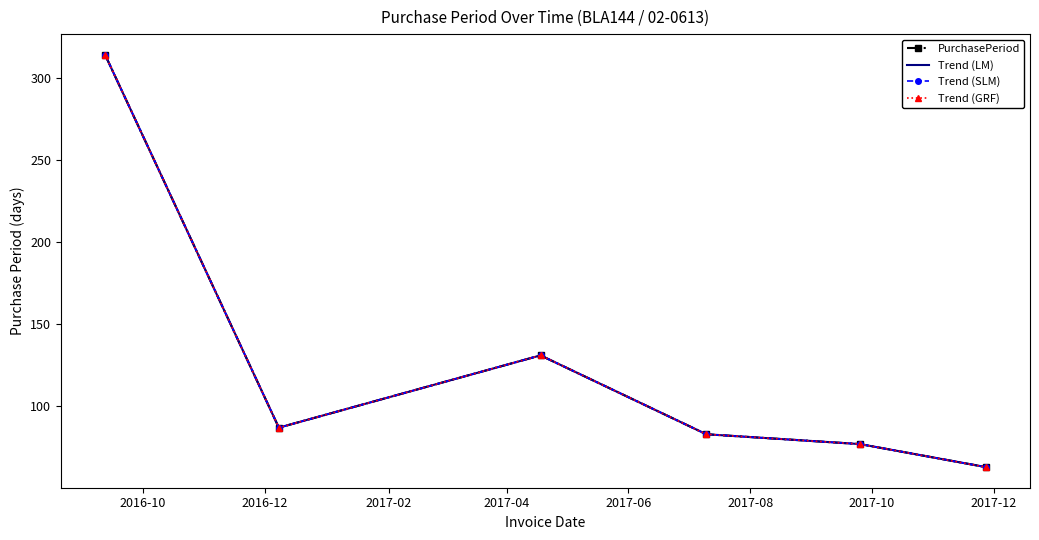

How many series are shown in this chart?

4